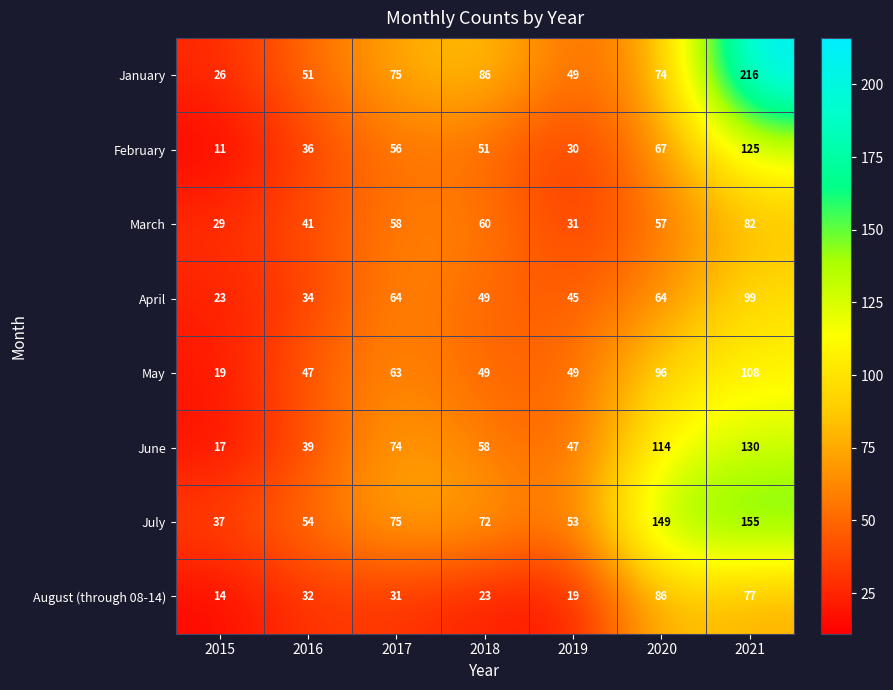

At which label does April first exceed 49?

2017